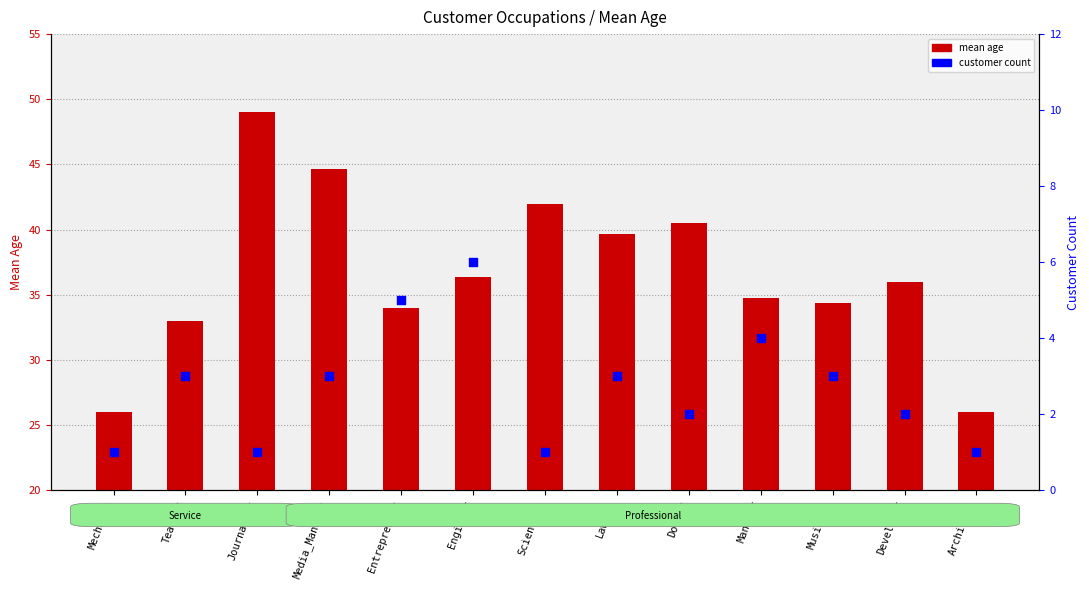

Which series has the widest spread of Y values?

mean age